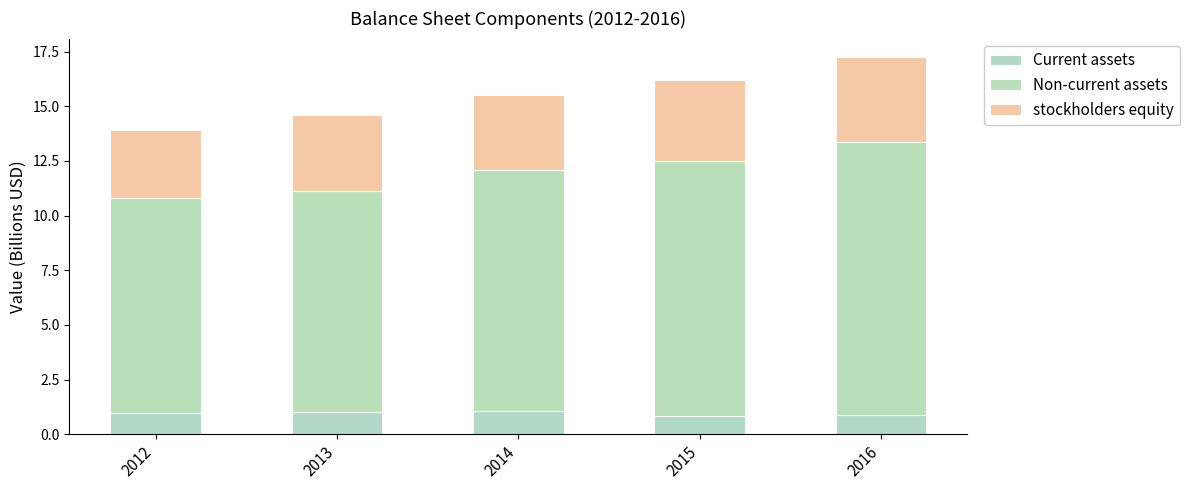

Is it true that Non-current assets equals 11.7 at 2015?

True